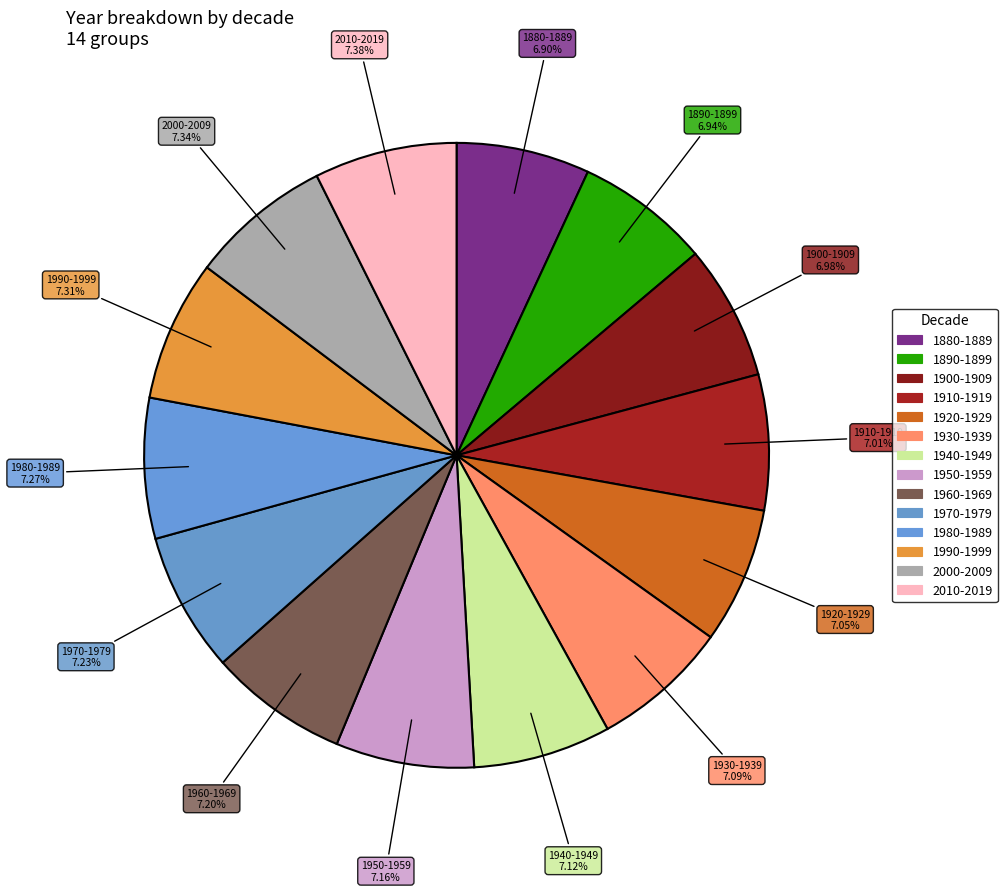

Which has a higher value, 1950-1959 or 1990-1999?

1990-1999